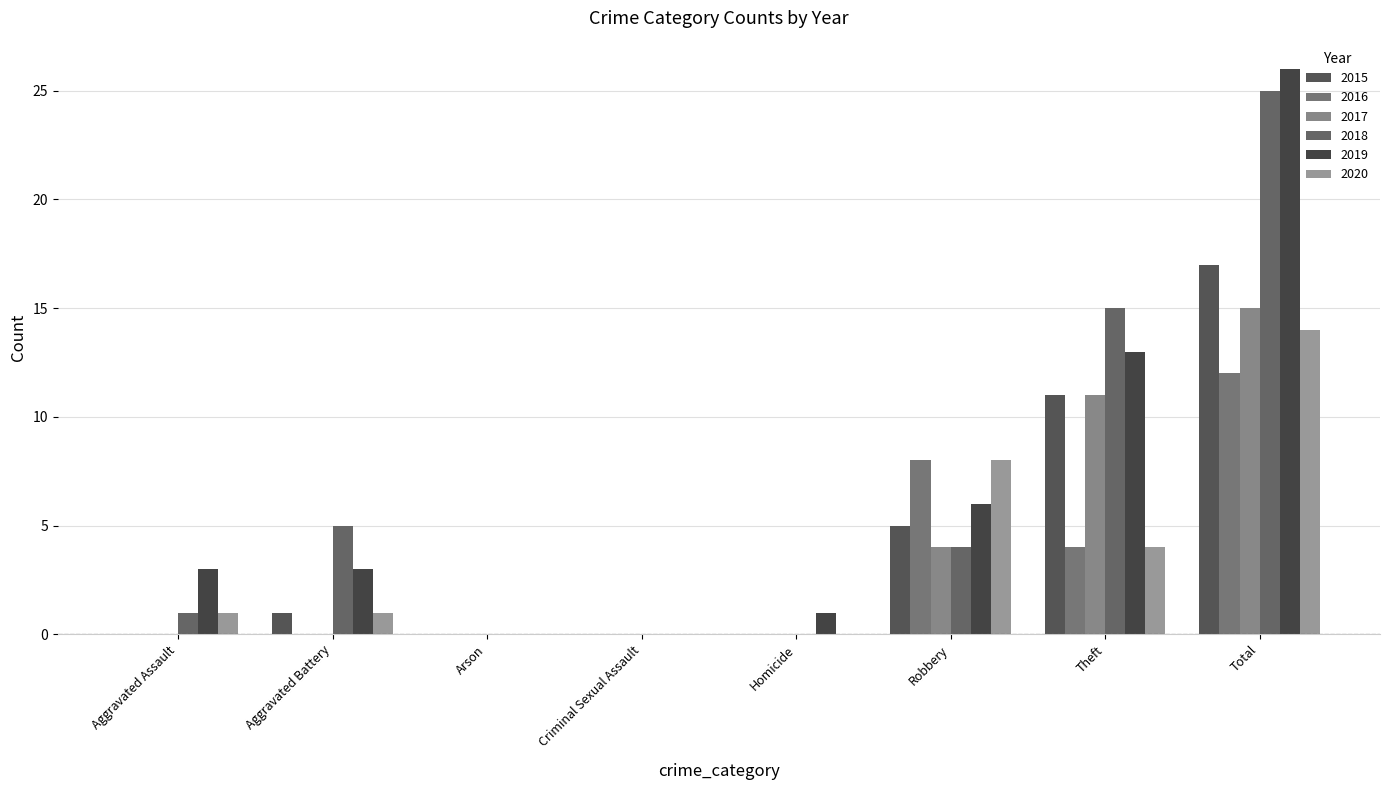

At how many categories does at least one series exceed 5?

3